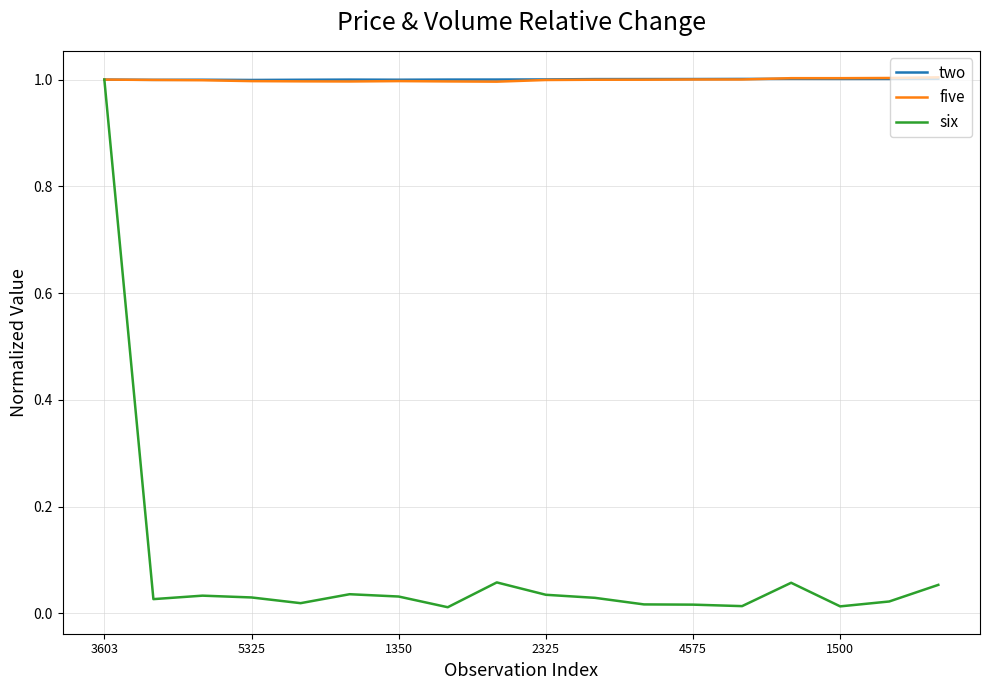

Which series has the widest spread of values?

six